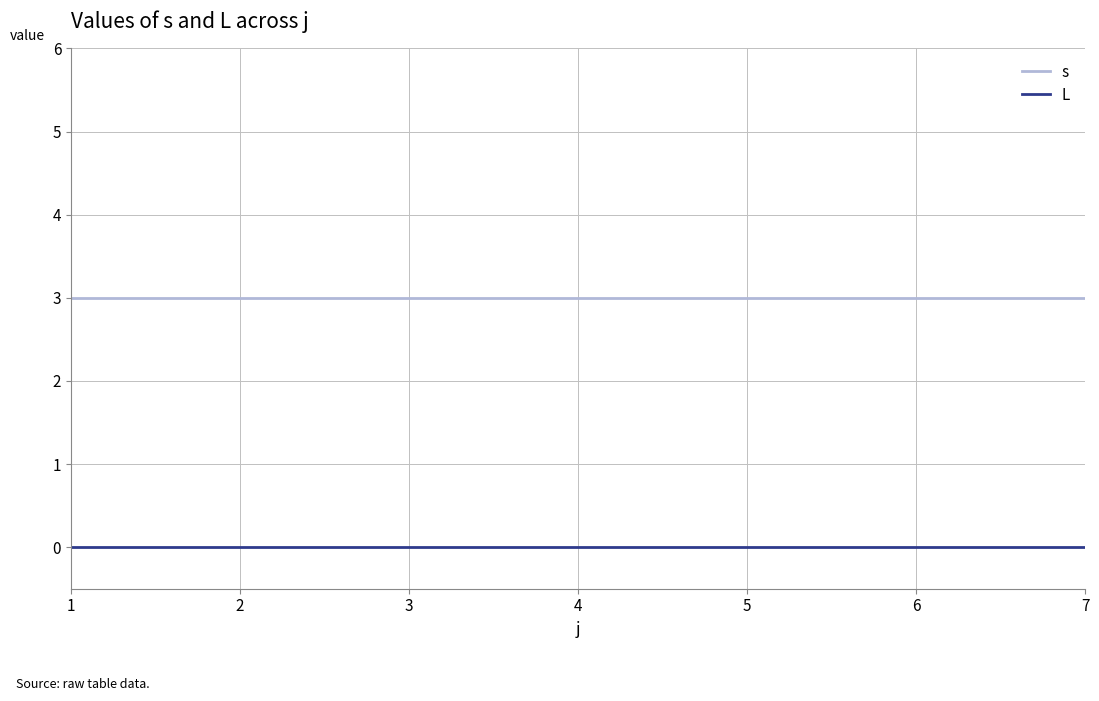

Read the s value at 5.

3